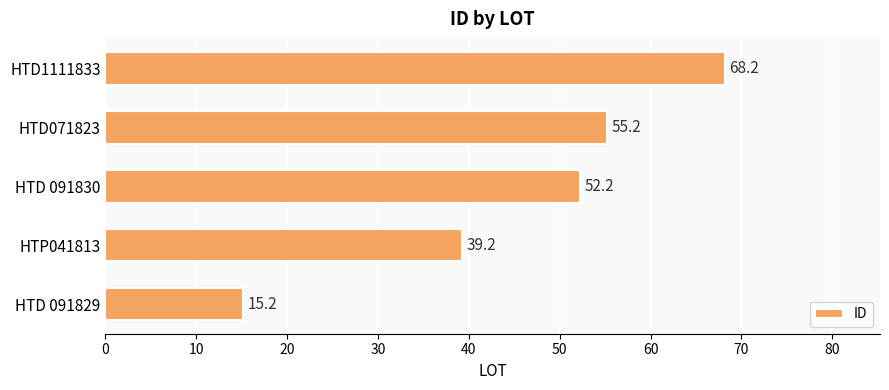

Count the number of categories in the chart.

5